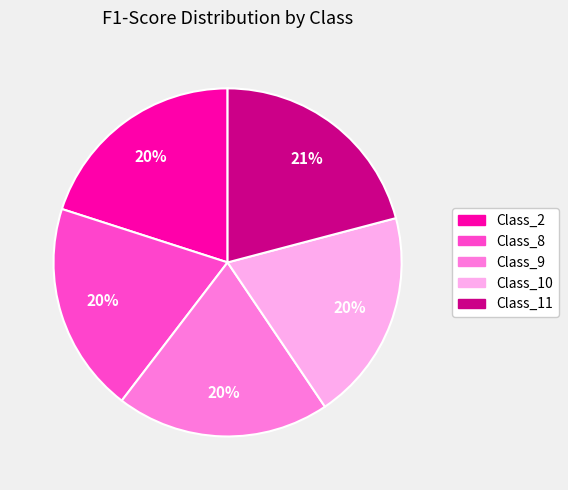

Which category has the biggest portion of the pie?

Class_11